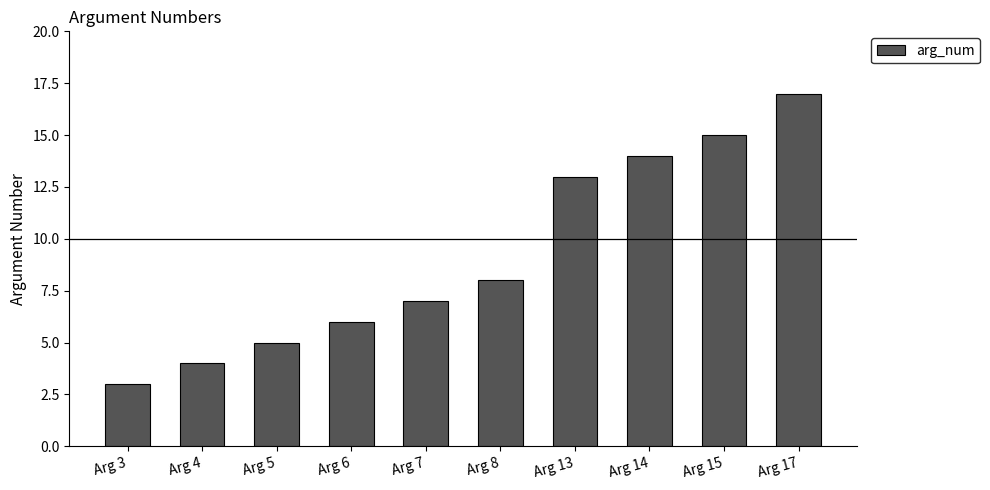

How many bars are there in total?

10